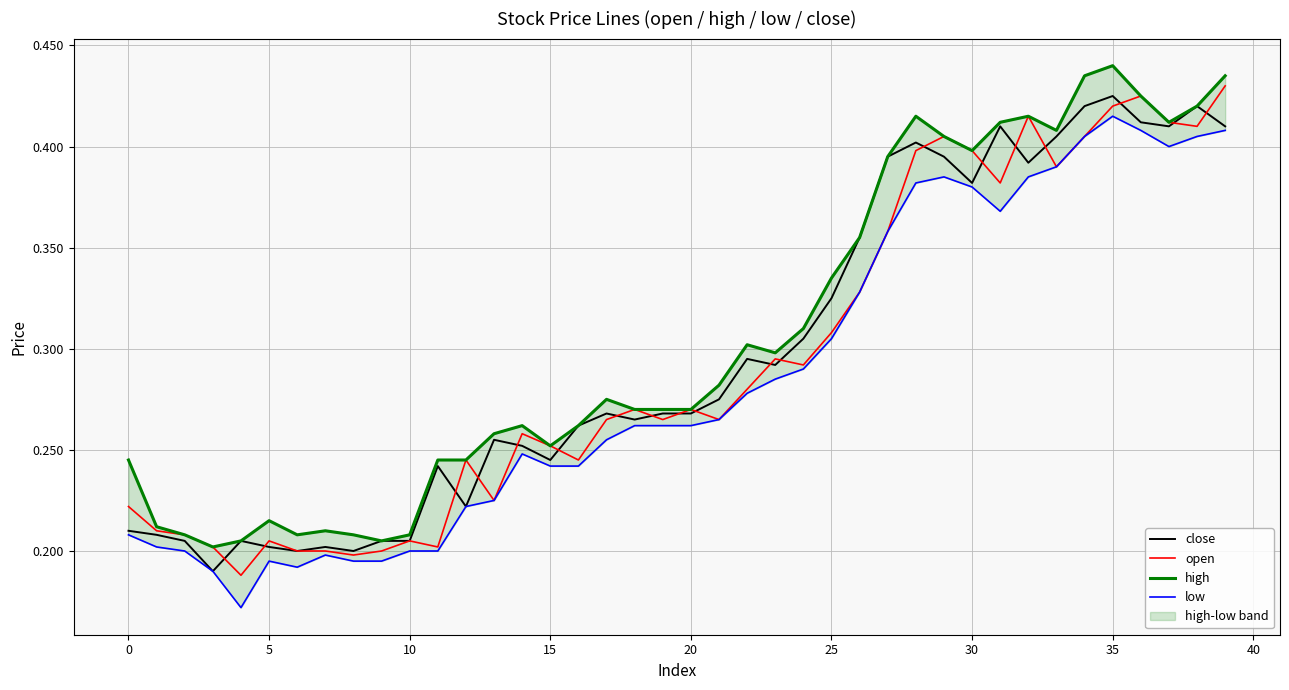

Is it true that open equals 0.4 at 20?

False